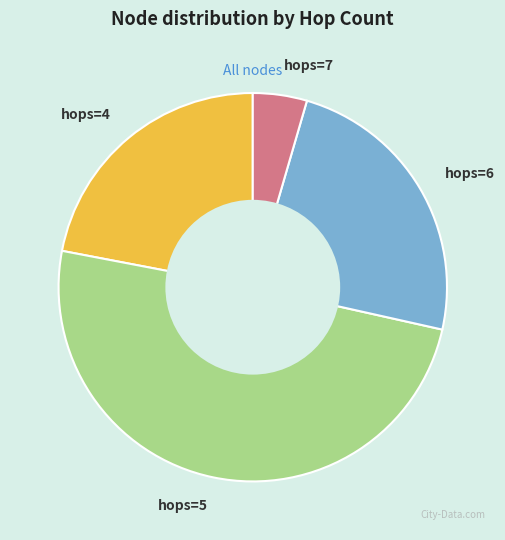

Which has a higher value, hops=5 or hops=4?

hops=5